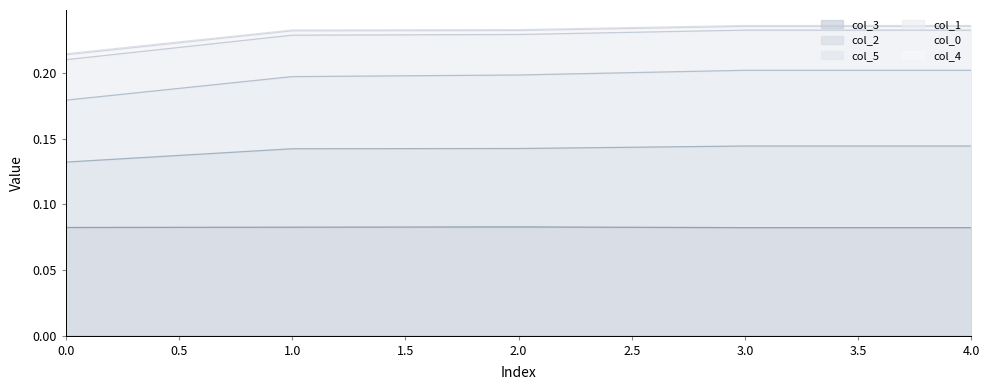

Is it true that col_2 equals 0.2 at 0?

False